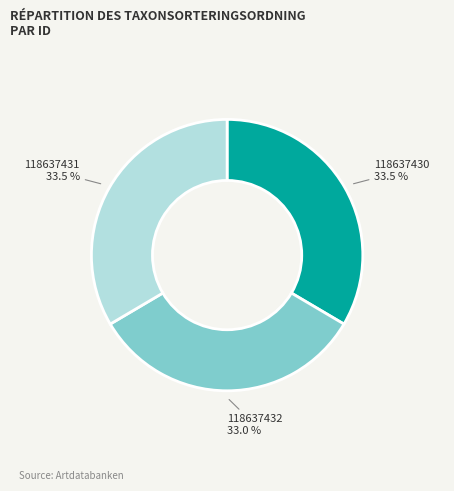

Do 118637430 and 118637432 together represent more than half of the pie?

Yes